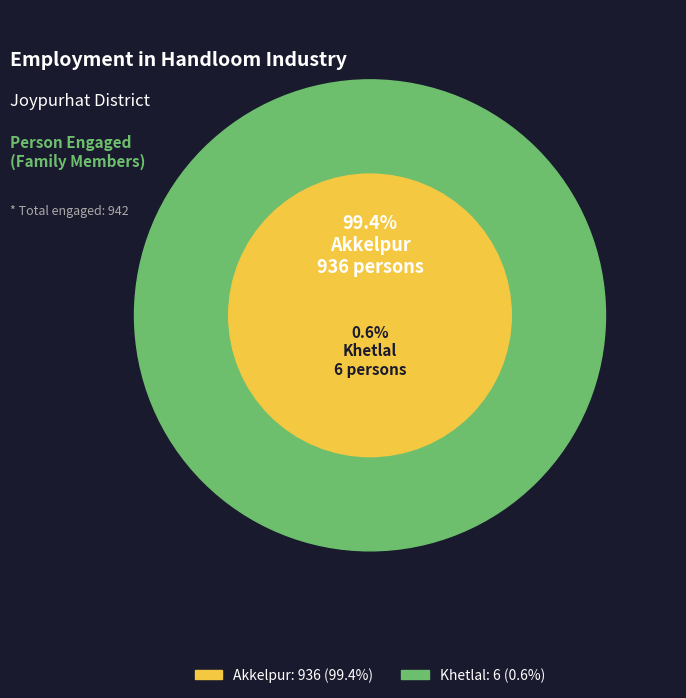

Is it true that Khetlal is 9% of the pie?

False